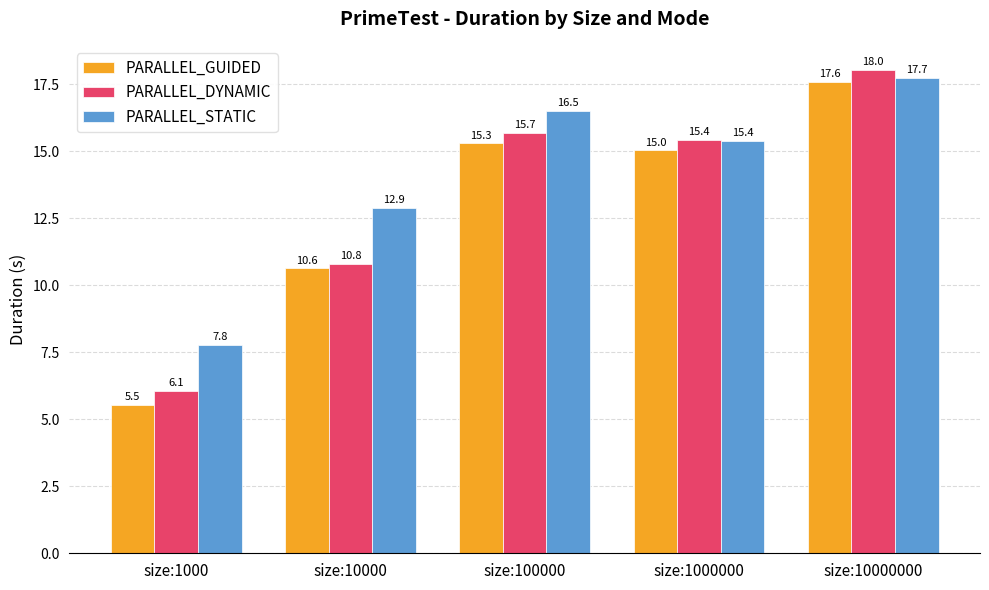

Which series changed the most between size:1000 and size:10000000?

PARALLEL_GUIDED